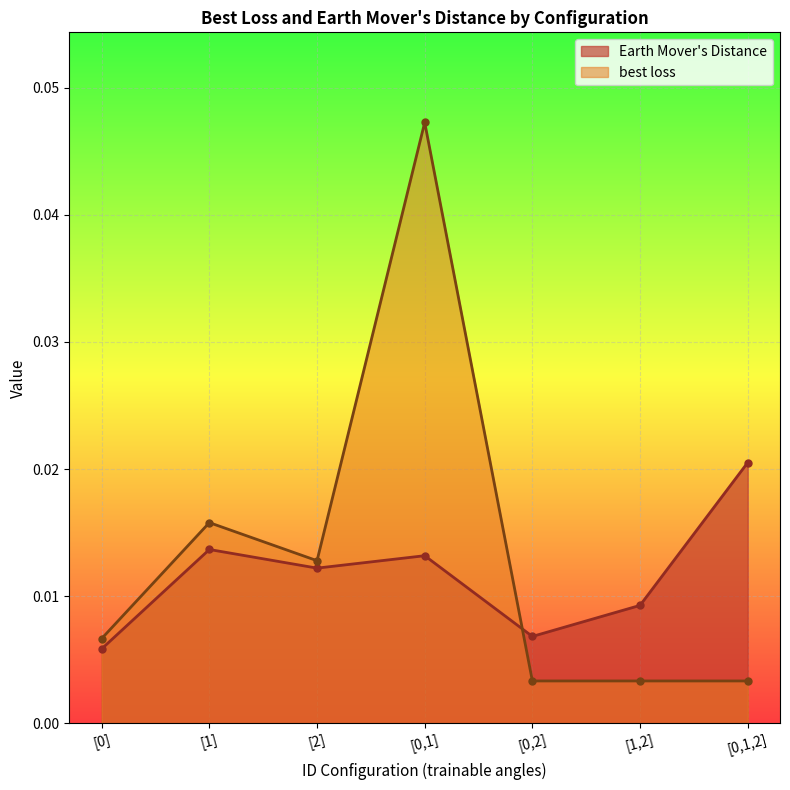

What position from the left is [1,2]?

6